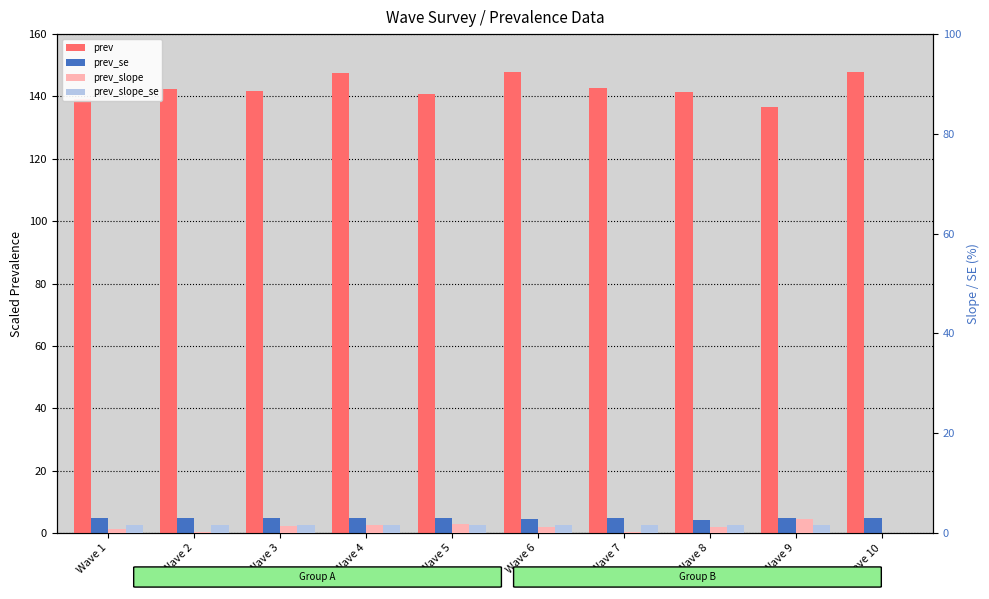

The value of prev_slope_se at Wave 4 is 0.6. True or false?

False